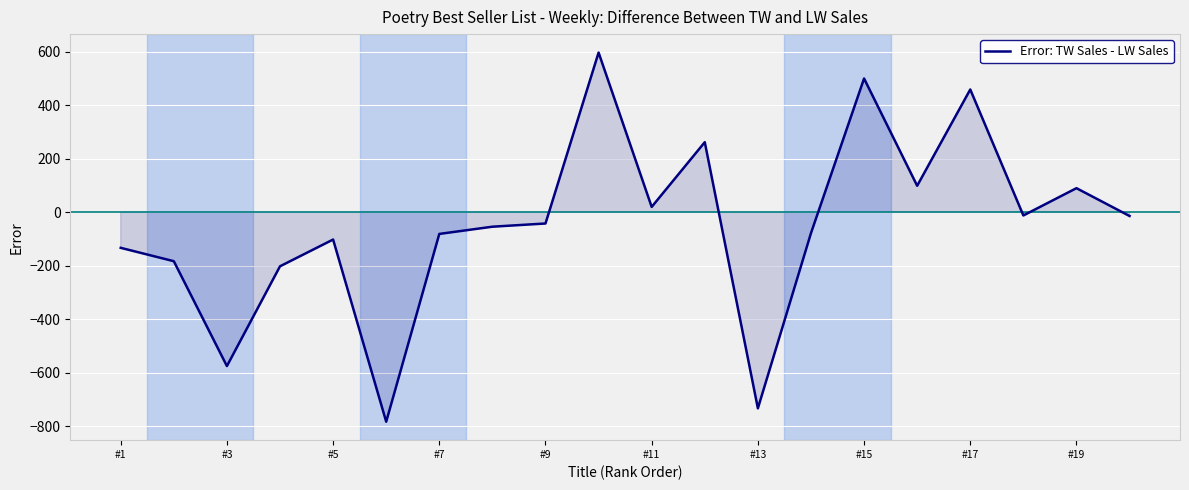

What is the minimum value shown in the chart?

-783